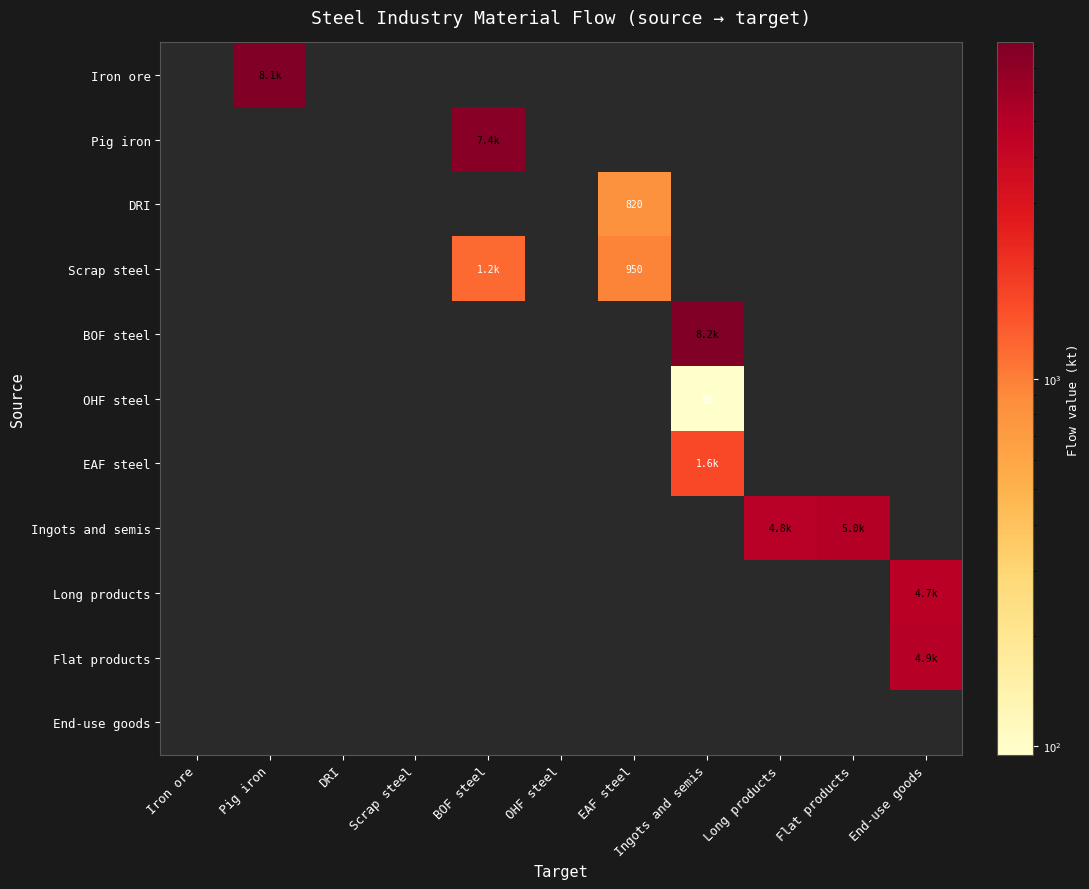

Which series has the largest total across all categories?

Ingots and semis